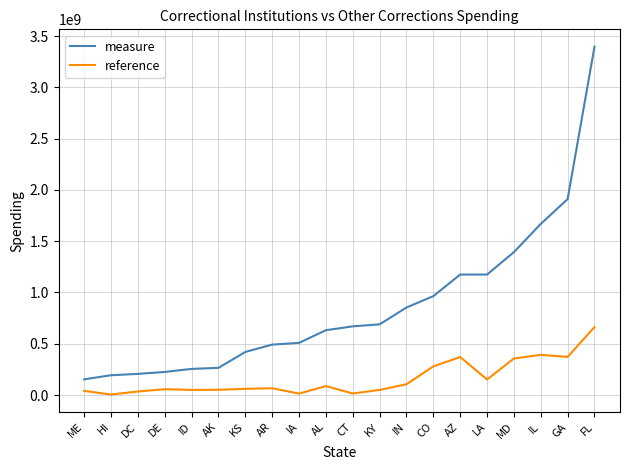

How many lines are shown in the chart?

2